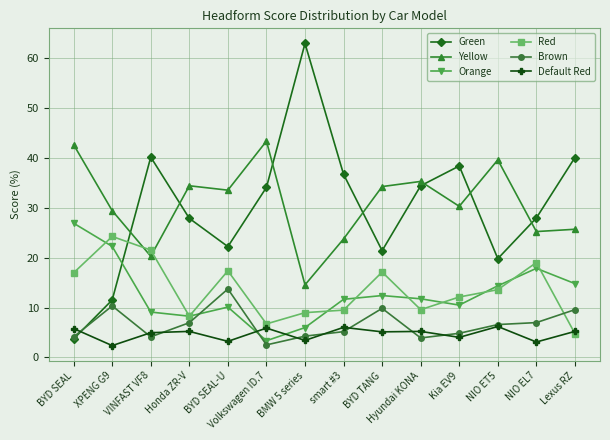

Does the chart display data point markers on the line(s)?

Yes